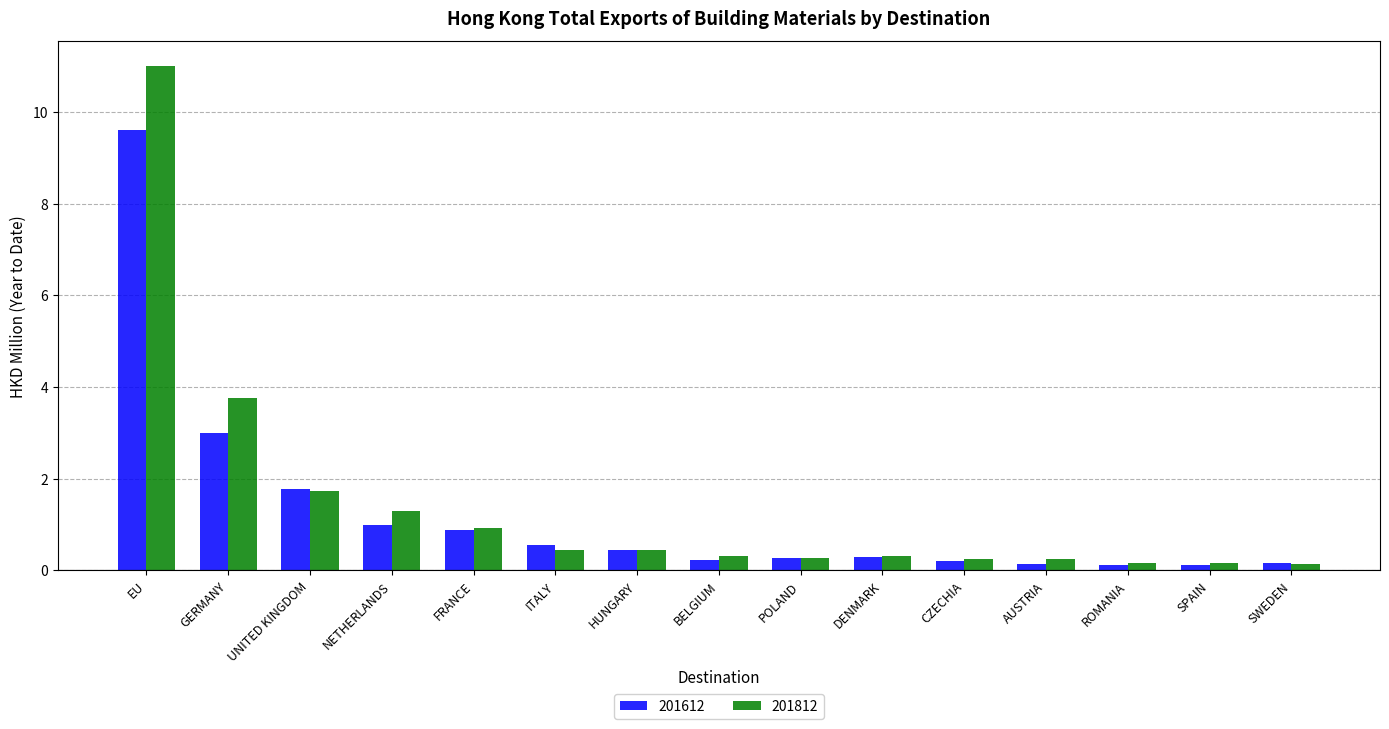

Is it true that 201612 equals 0.1 at ROMANIA?

True